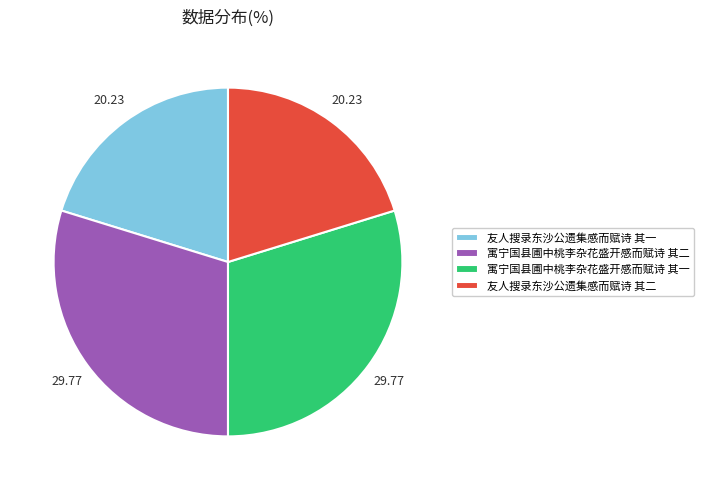

Is it true that 友人搜录东沙公遗集感而赋诗 其一 is 20% of the pie?

True